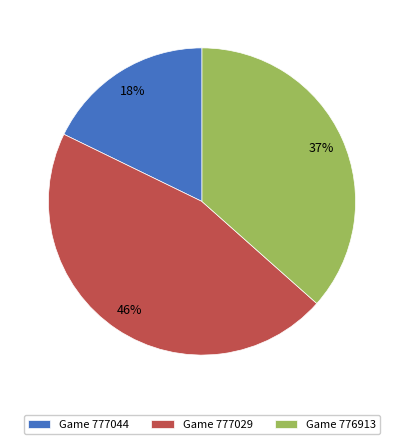

Combined, do Game 777029 and Game 777044 account for over 50%?

Yes